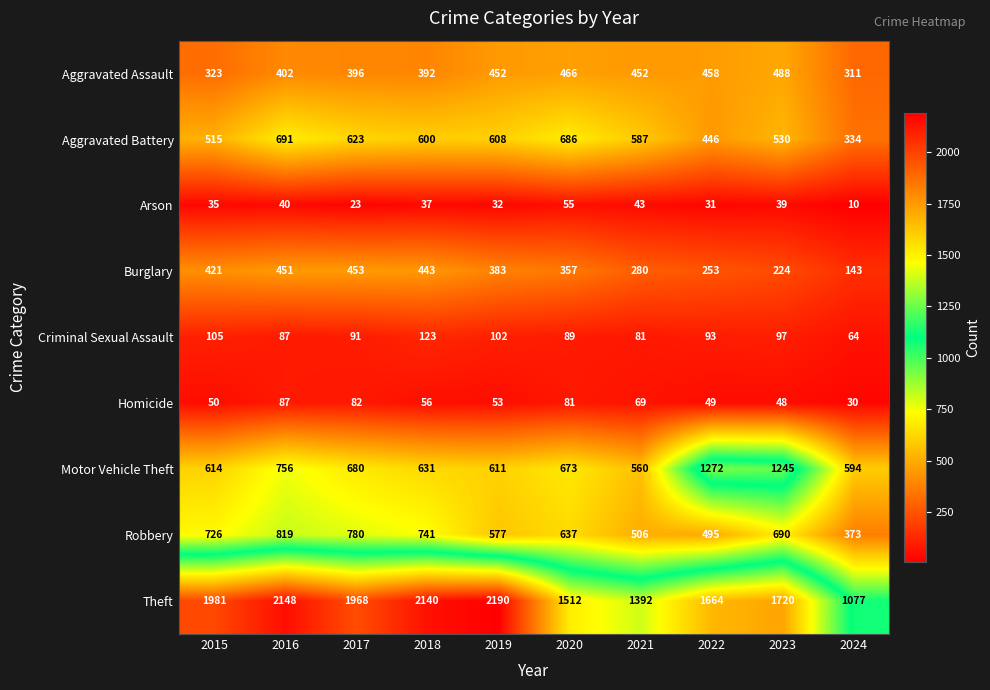

Which series changed the most between 2019 and 2022?

Motor Vehicle Theft